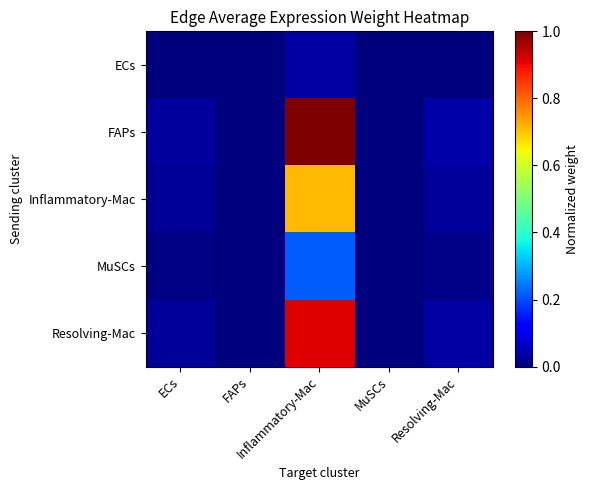

What is the greatest value displayed?

1.0